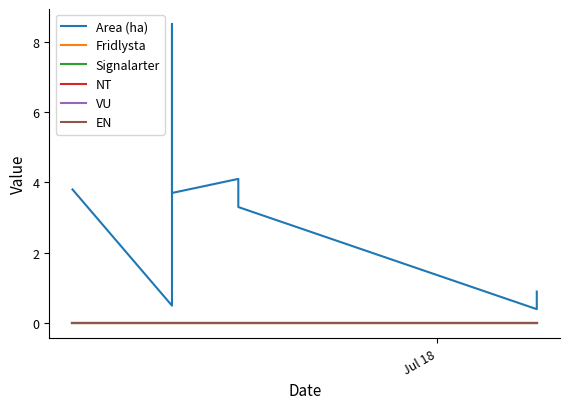

What are all the series names shown in the legend?

Area (ha), Fridlysta, Signalarter, NT, VU, EN